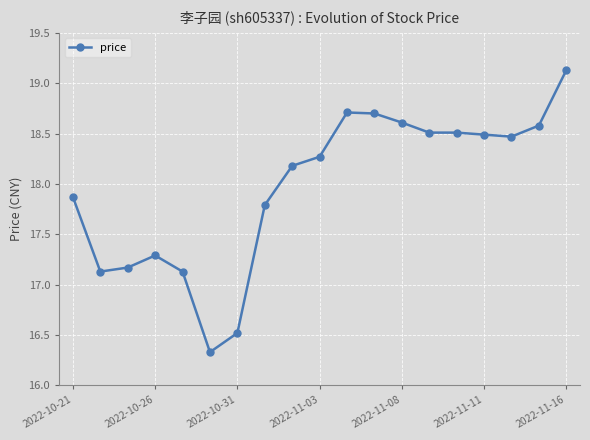

True or false: there are more than 1 points higher than both neighbors.

True